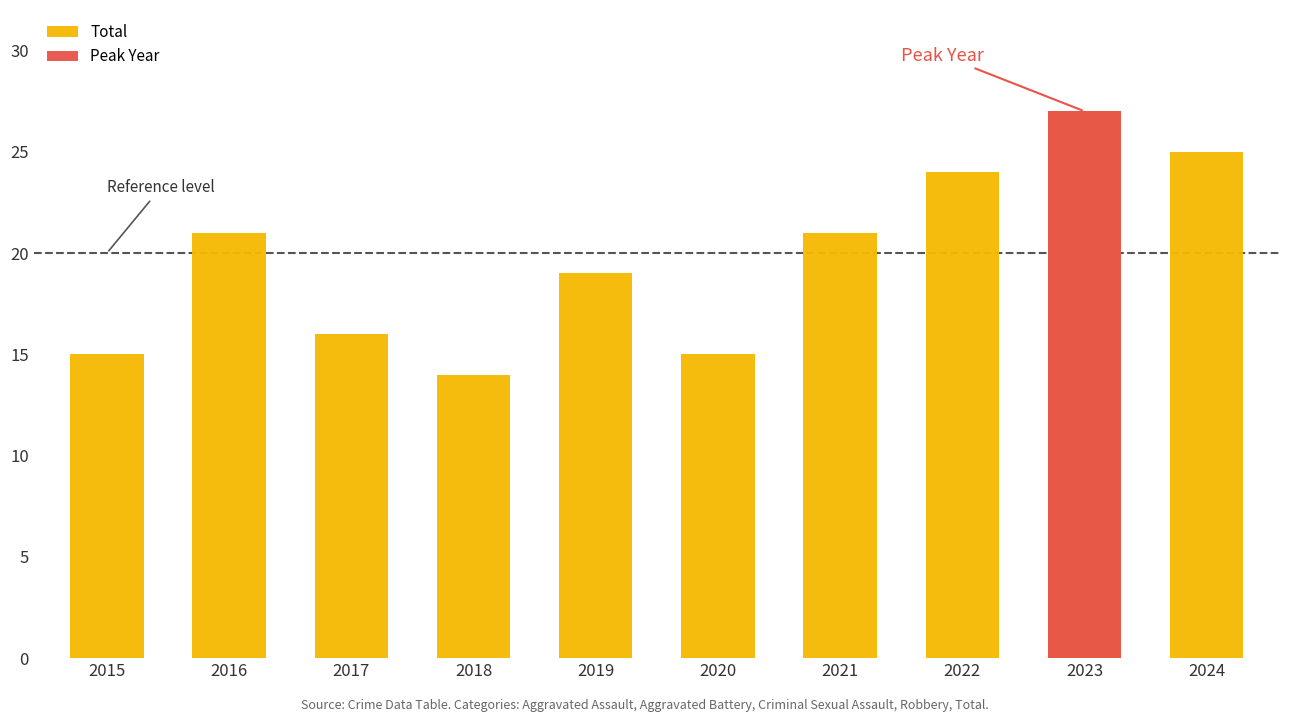

Rank the categories by value from highest to lowest.

2023, 2024, 2022, 2016, 2021, 2019, 2017, 2015, 2020, 2018